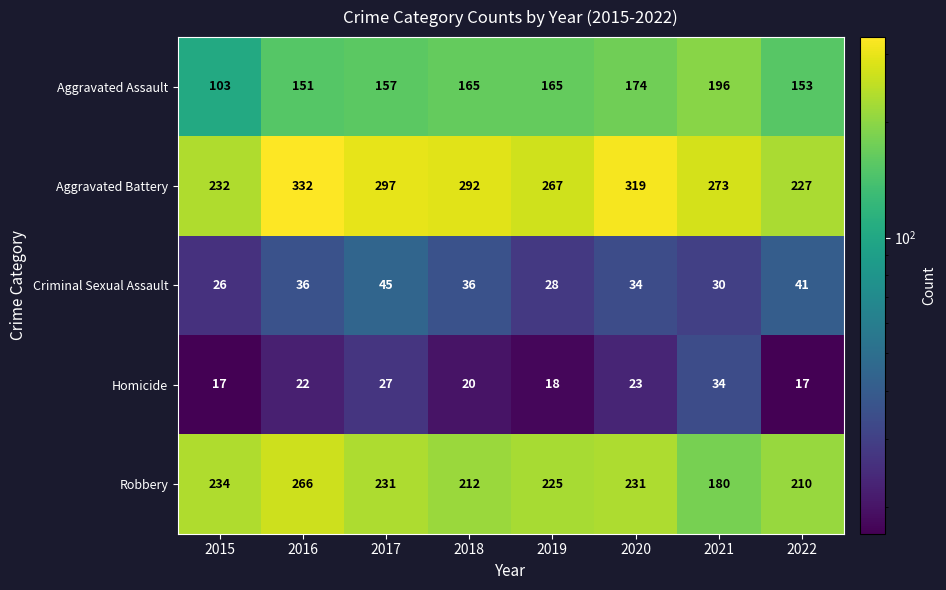

How many distinct data groups are displayed?

5